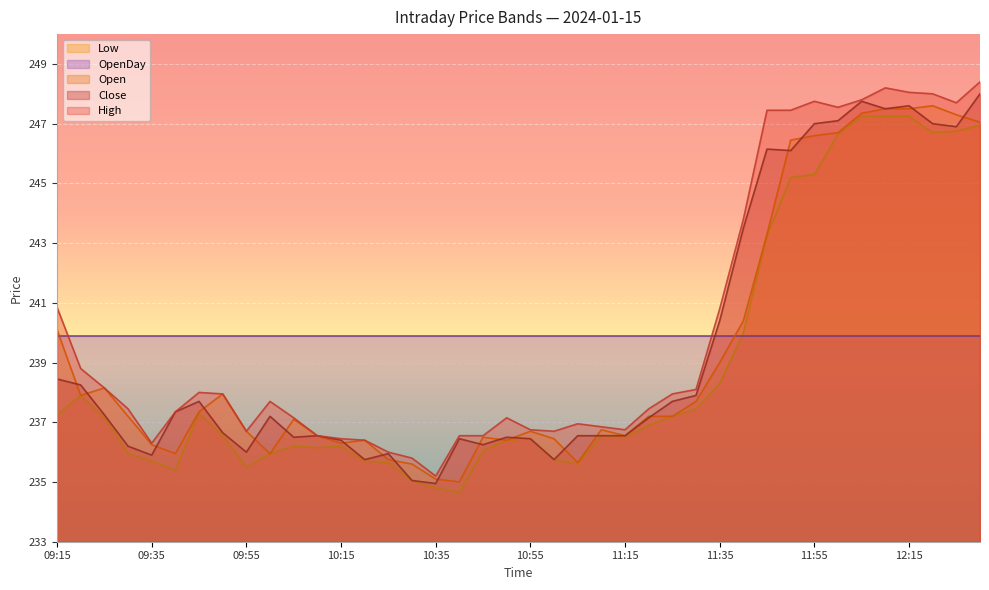

Which series has the widest spread of values?

High